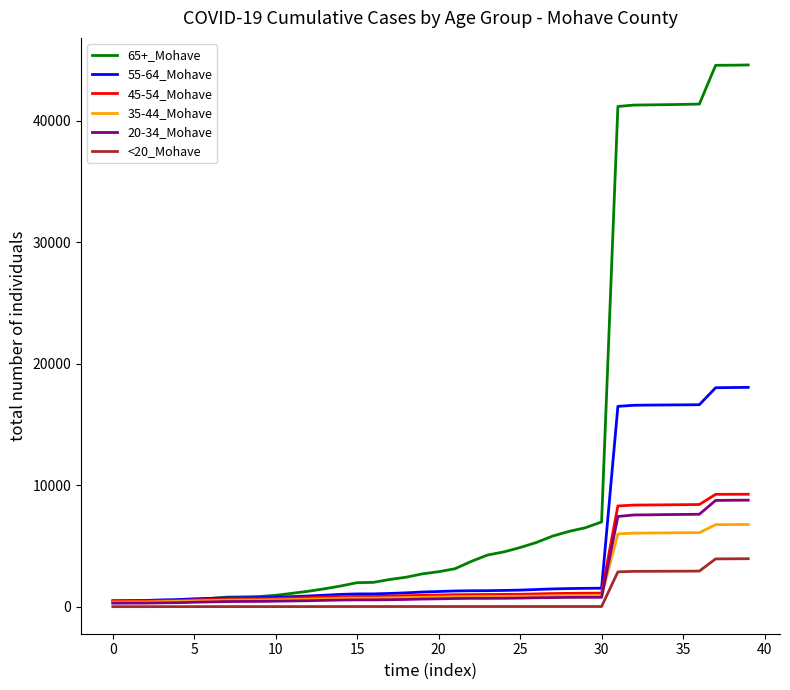

Which series has the largest range (max minus min)?

65+_Mohave